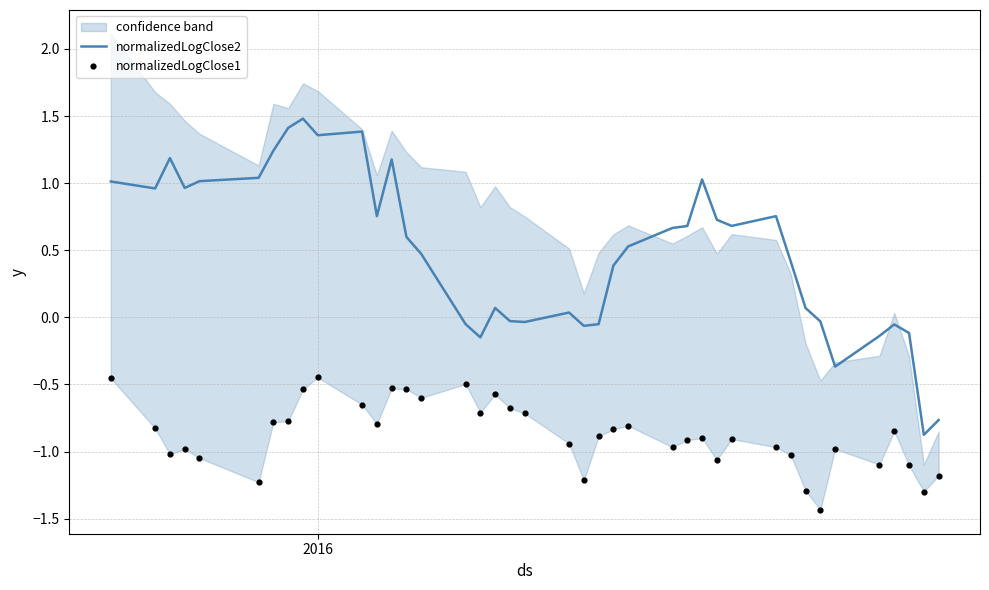

At how many categories does at least one series exceed -1?

40